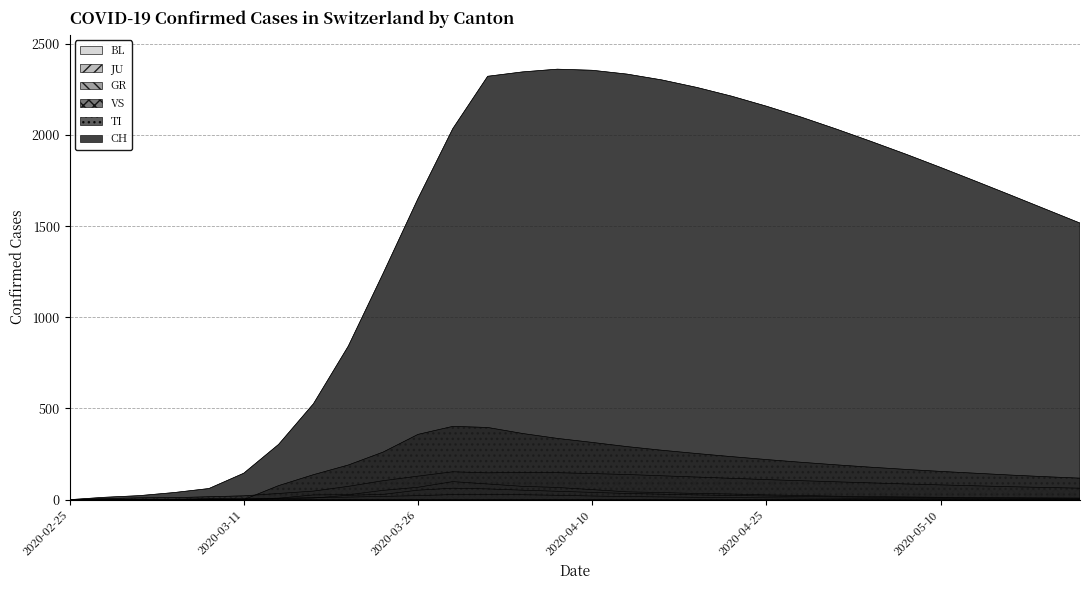

True or false: GR and CH intersect in this chart.

False